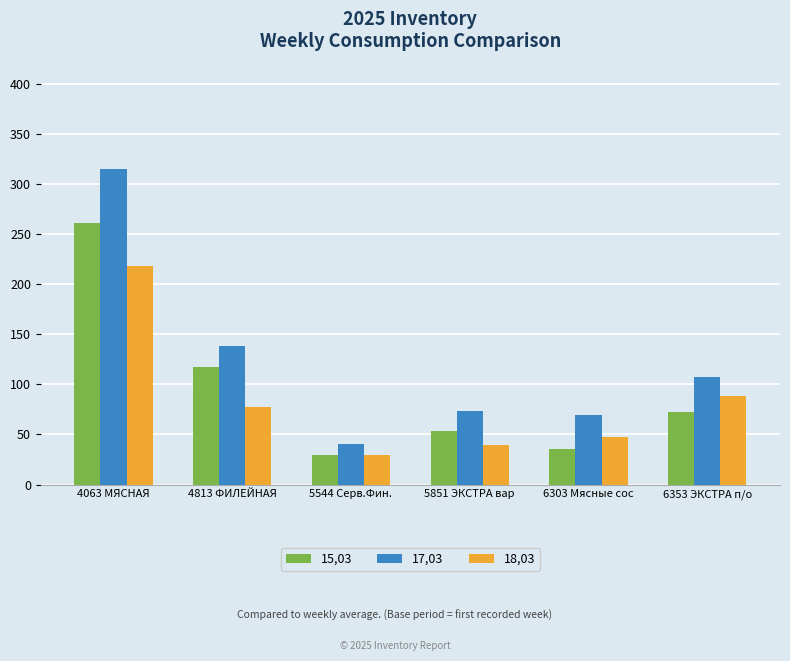

Which series has the largest range (max minus min)?

17,03